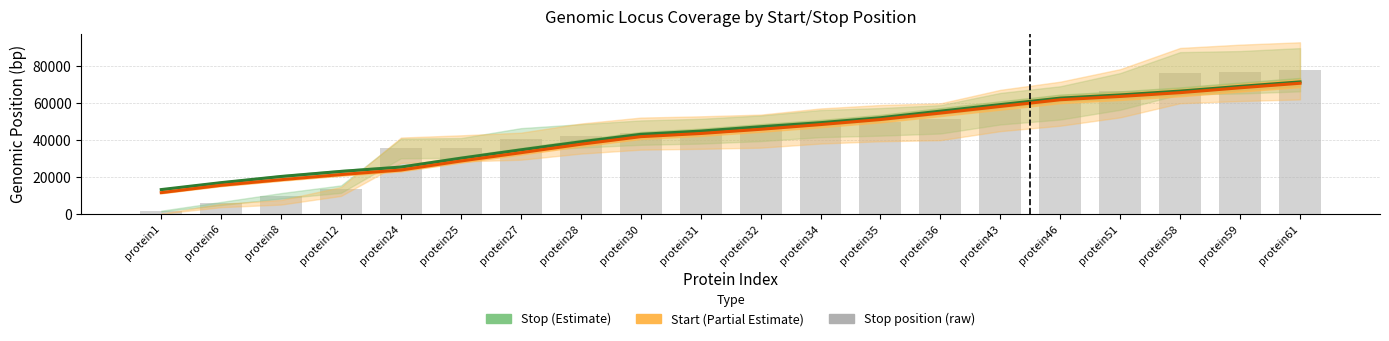

List the labels in order of value, largest first.

protein61, protein59, protein58, protein51, protein46, protein43, protein36, protein35, protein34, protein32, protein31, protein30, protein28, protein27, protein25, protein24, protein12, protein8, protein6, protein1